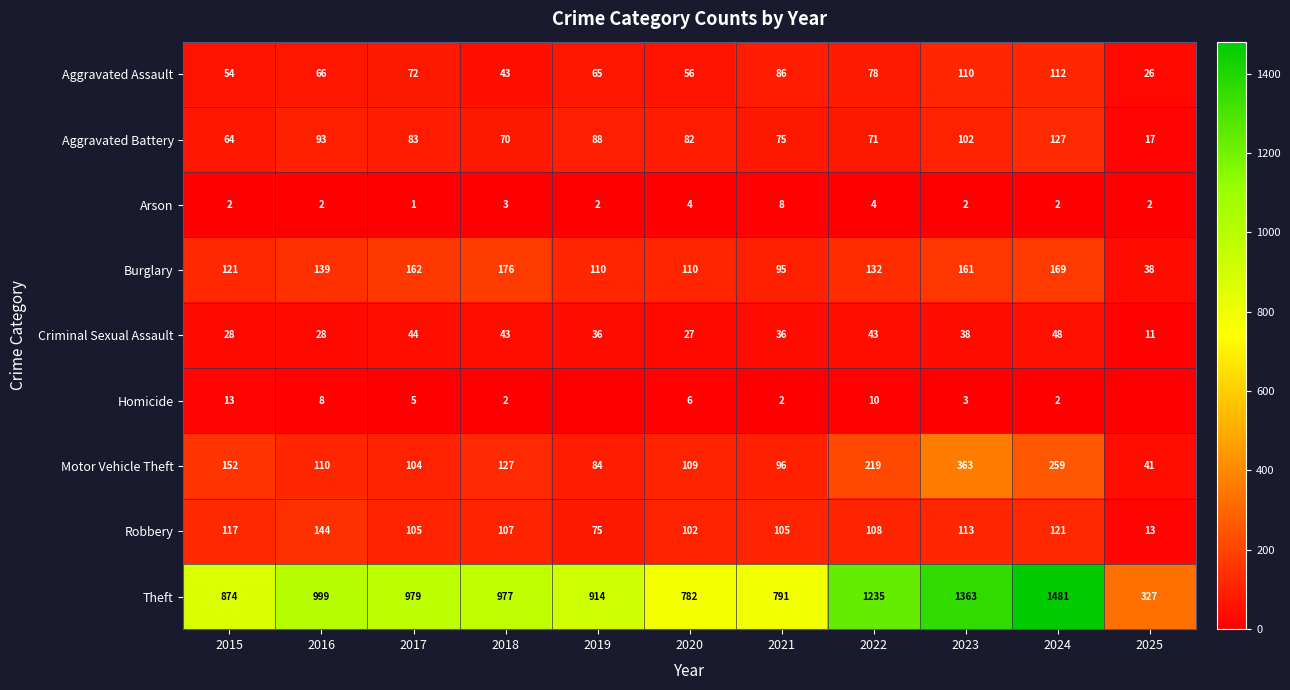

At 2022, list the series in order from smallest to largest.

Arson, Homicide, Criminal Sexual Assault, Aggravated Battery, Aggravated Assault, Robbery, Burglary, Motor Vehicle Theft, Theft